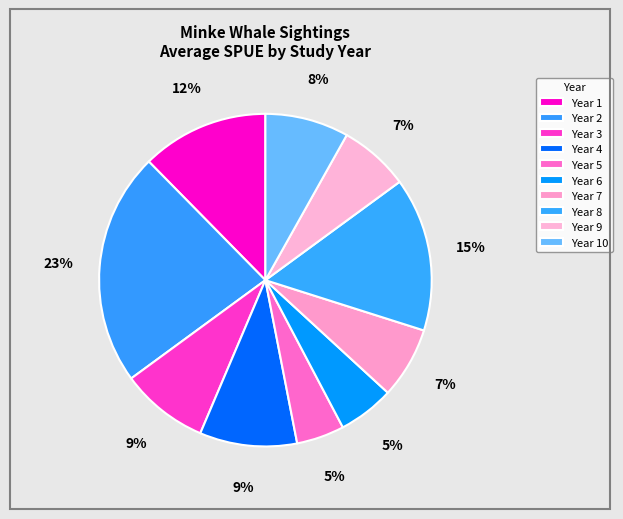

How many segments does this pie chart have?

10